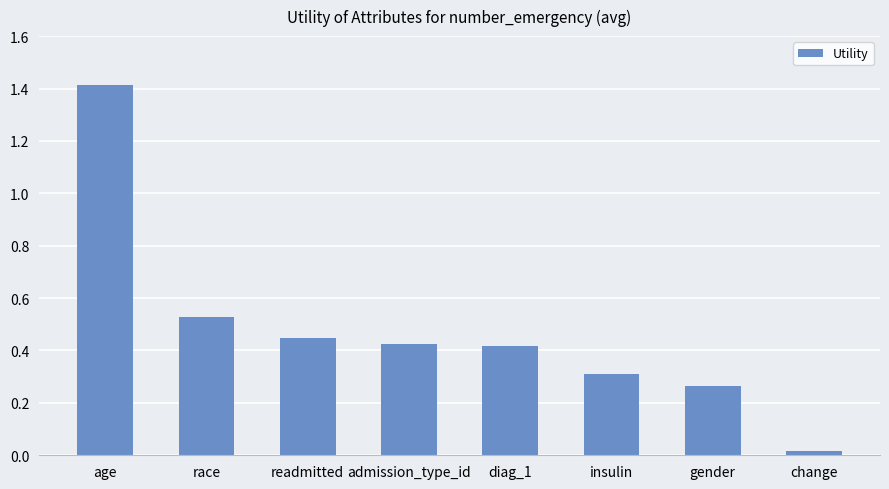

What position from the left is gender?

7